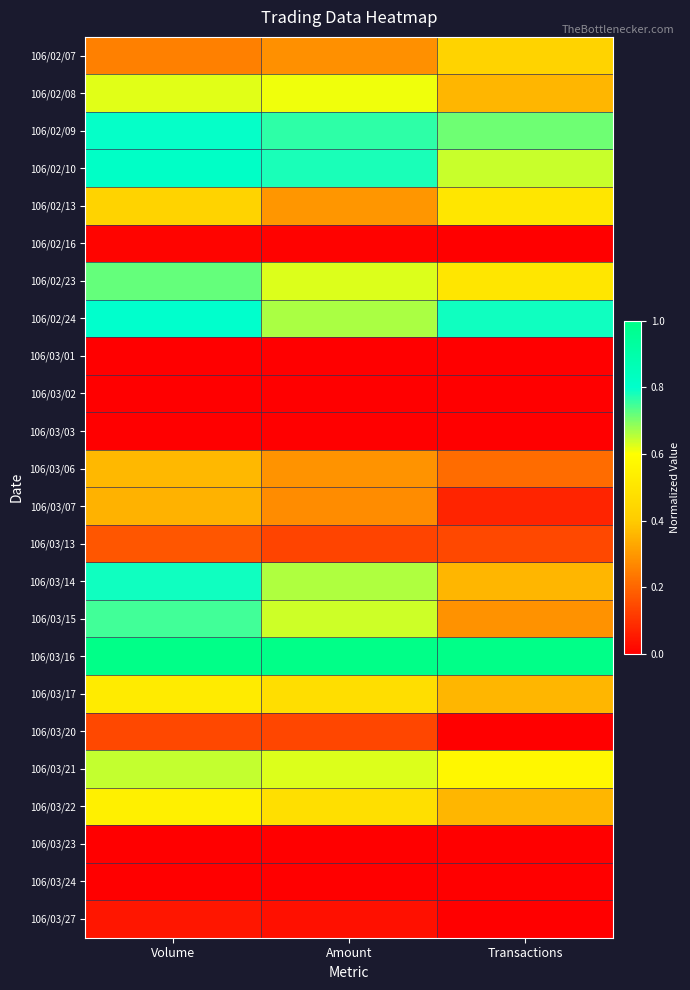

Which series has the largest total across all categories?

106/03/16